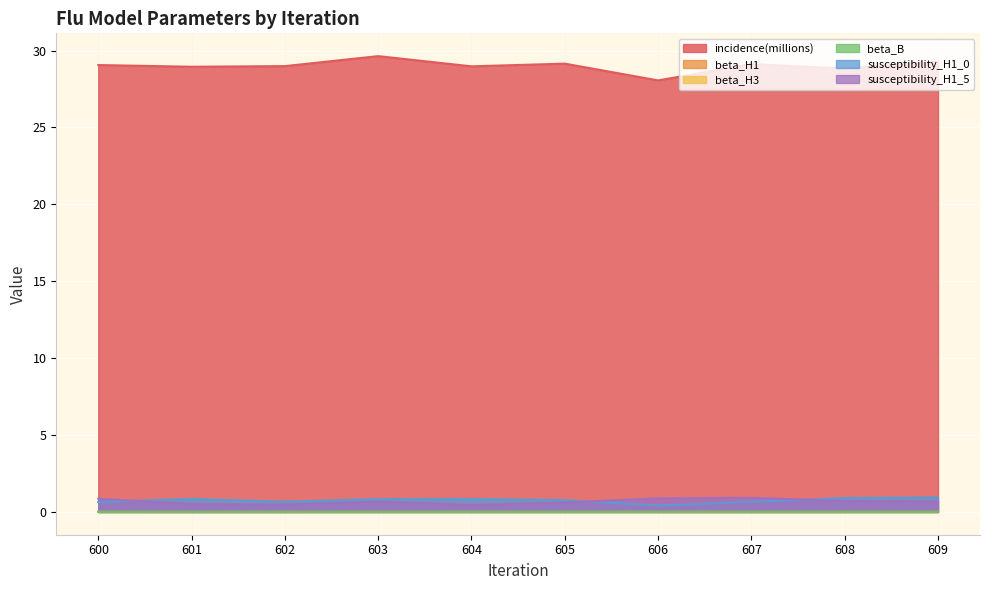

Is the value of susceptibility_H1_0 at 602 greater than the value of susceptibility_H1_5 at 603?

No